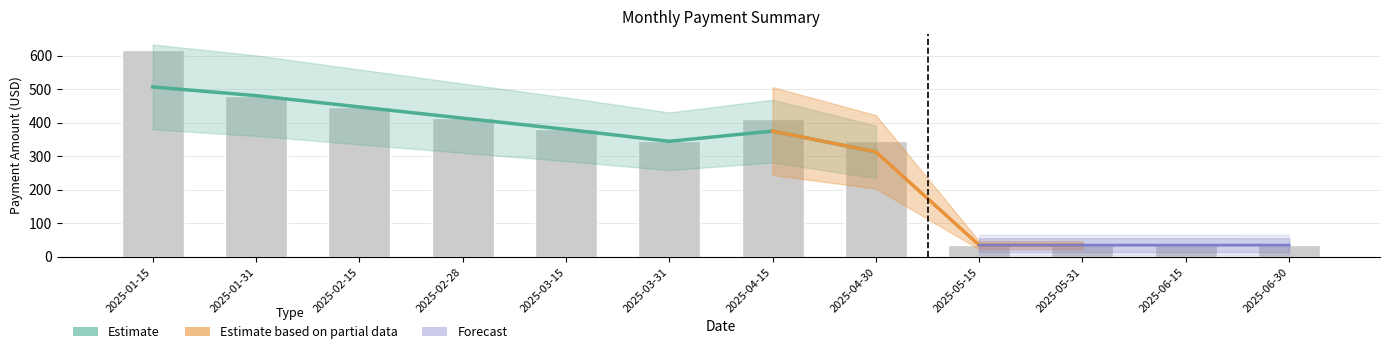

True or false: Interes has a value of 24.3 at 2025-03-15.

False